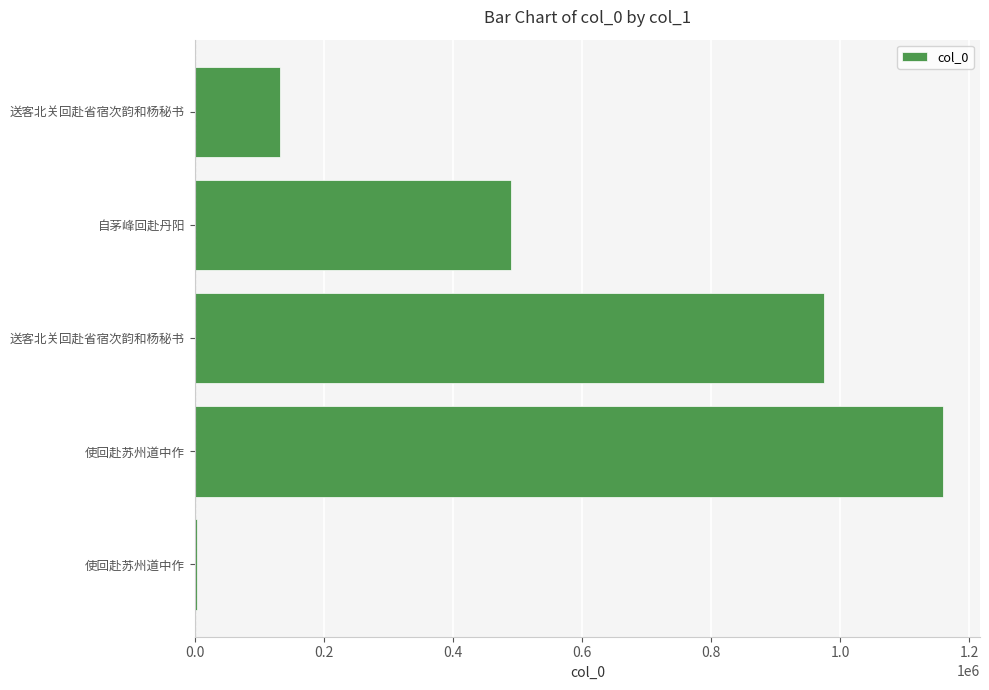

How many bars are there in total?

5